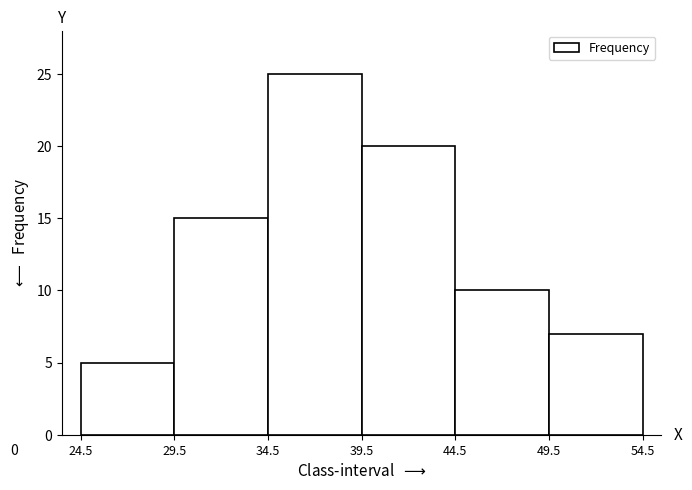

Which range on the x-axis has the tallest bar?

34.5 to 39.5